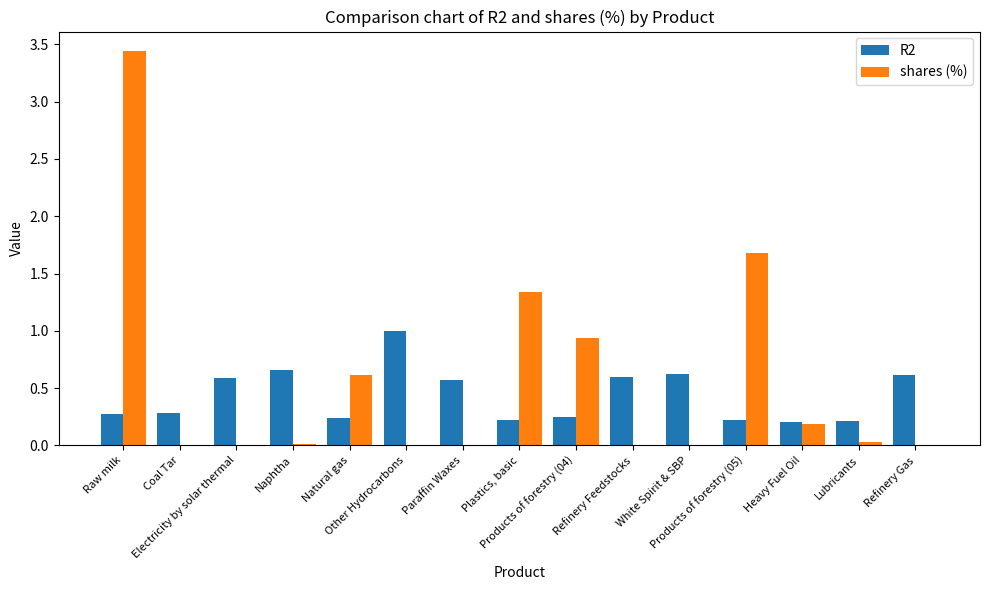

What is the sum of all shares (%) values?

8.2